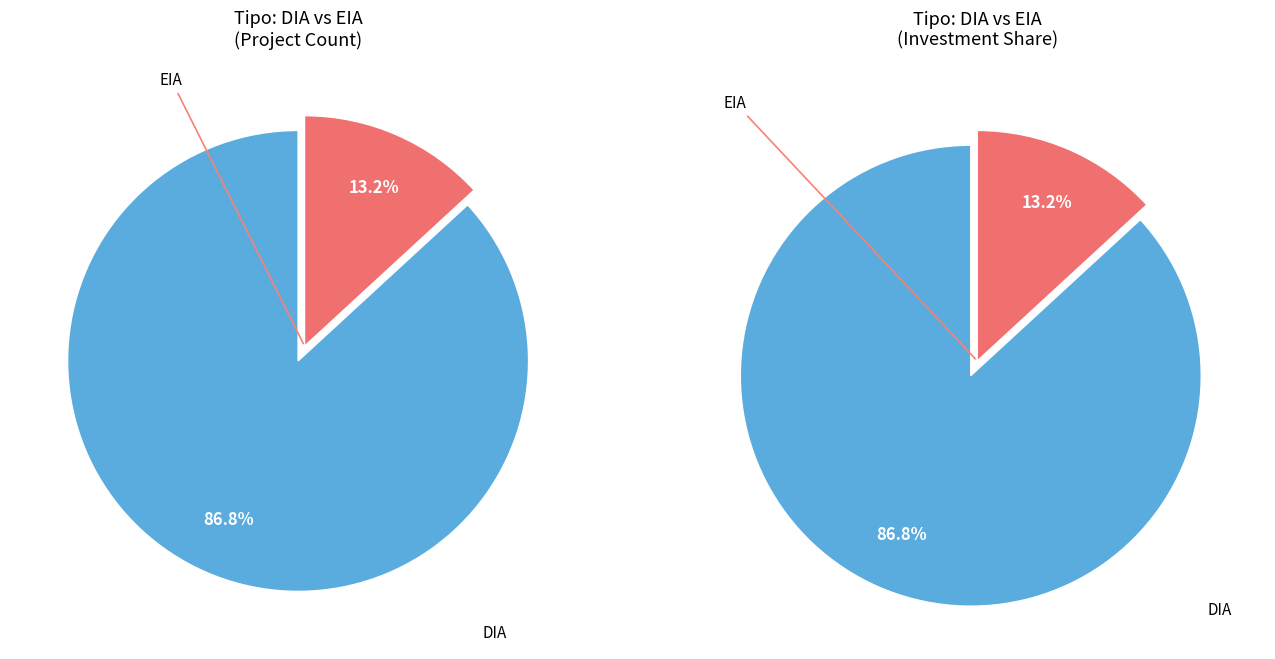

To the nearest percent, what is the difference between the DIA and EIA slice percentages?

74%